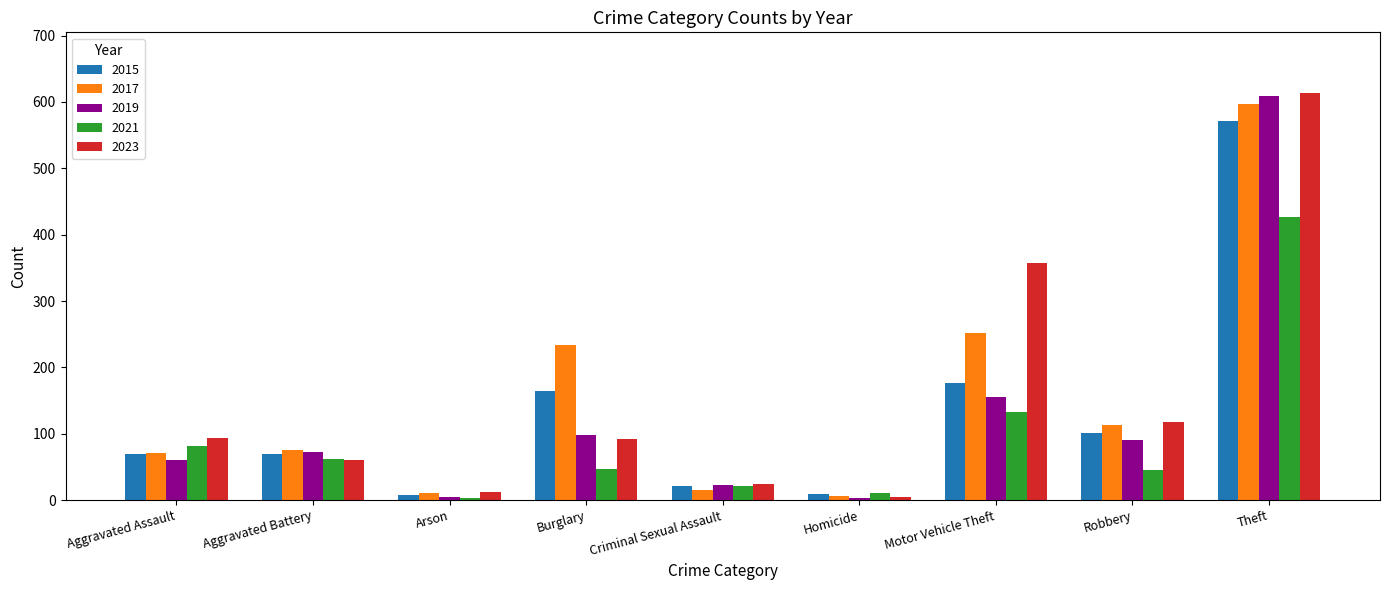

What are all the series names shown in the legend?

2015, 2017, 2019, 2021, 2023